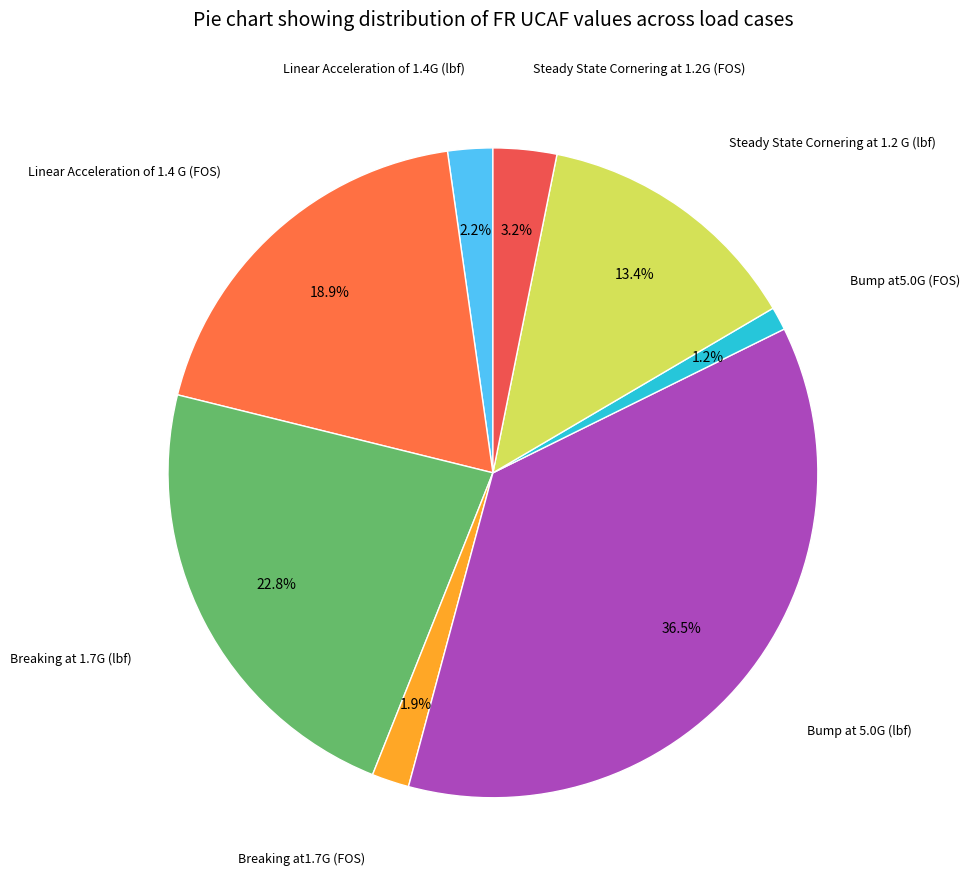

Count the number of slices in the pie.

8